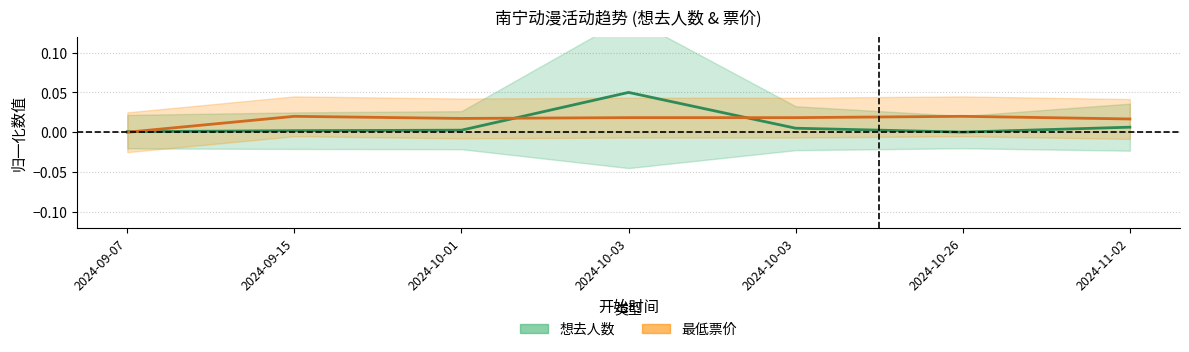

Where is the first local maximum for 最低票价?

2024-09-15